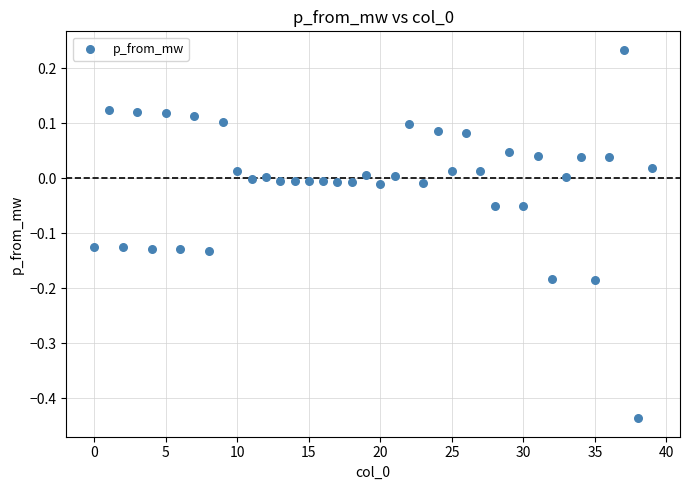

What is the range of Y values (max minus min)?

0.7